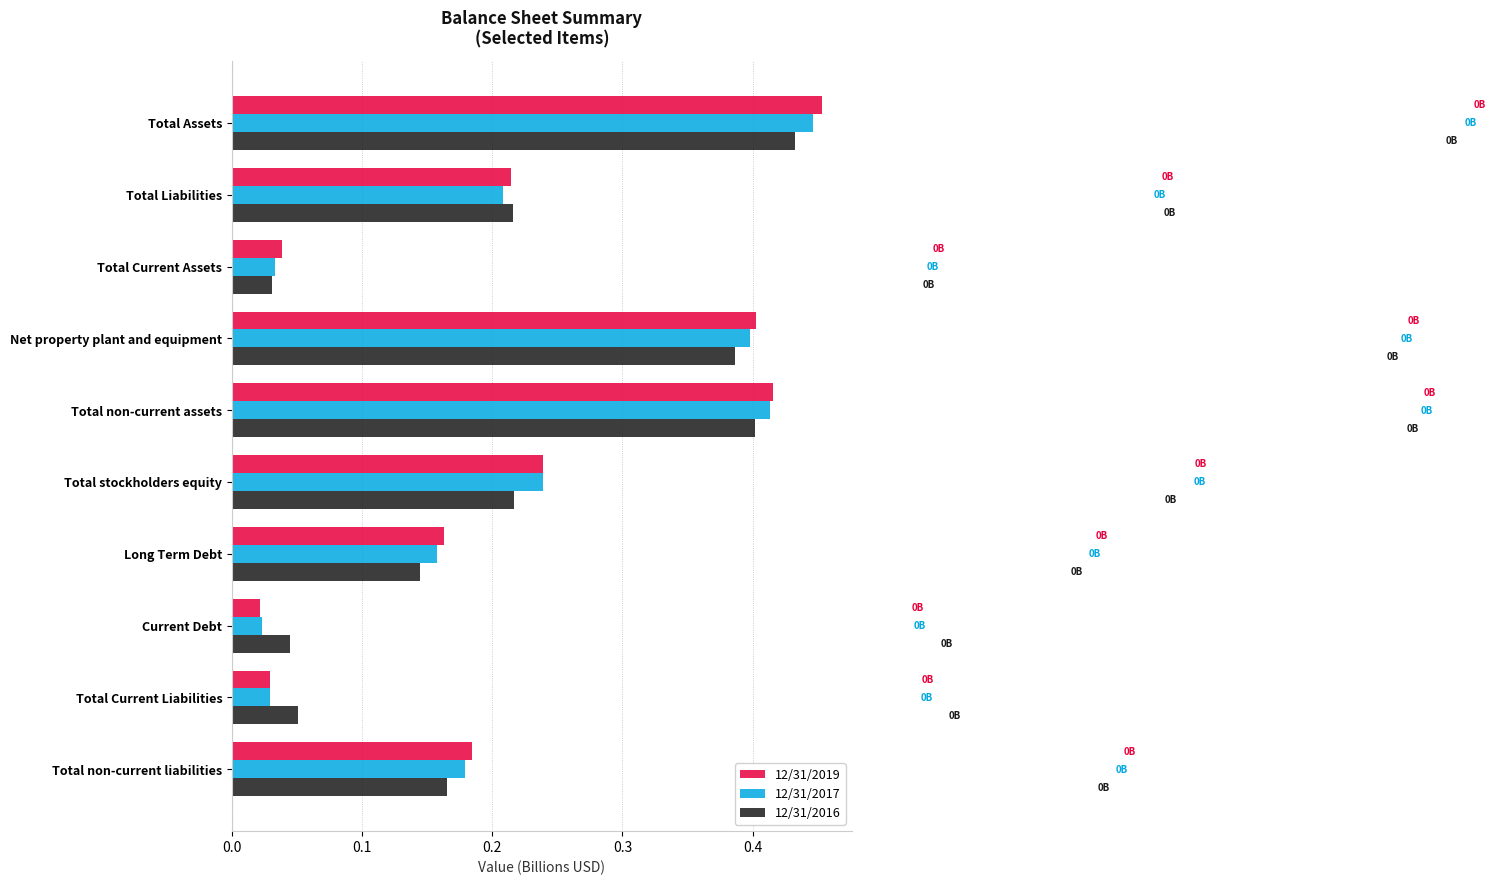

Which series has the largest range (max minus min)?

12/31/2019